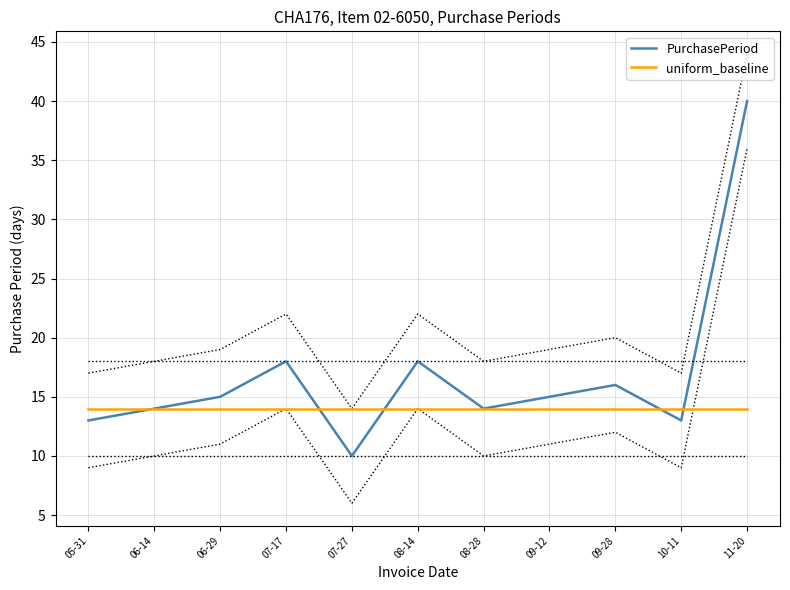

Does the chart have visible grid lines?

Yes